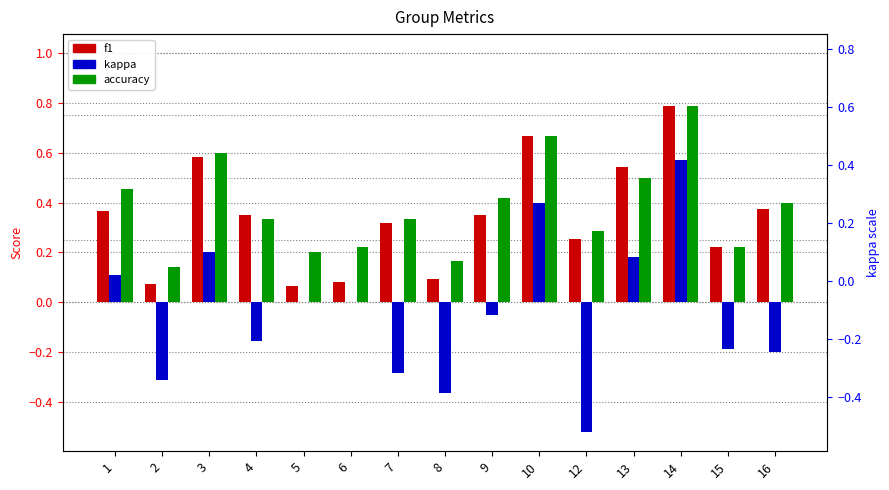

Reading left to right, transcribe all the data shown in this chart.

f1: 1=0.4	2=0.1	3=0.6	4=0.4	5=0.1	6=0.1	7=0.3	8=0.1	9=0.4	10=0.7	12=0.3	13=0.5	14=0.8	15=0.2	16=0.4
kappa: 1=0.1	2=-0.3	3=0.2	4=-0.2	5=0.0	6=0.0	7=-0.3	8=-0.4	9=-0.1	10=0.4	12=-0.5	13=0.2	14=0.6	15=-0.2	16=-0.2
accuracy: 1=0.5	2=0.1	3=0.6	4=0.3	5=0.2	6=0.2	7=0.3	8=0.2	9=0.4	10=0.7	12=0.3	13=0.5	14=0.8	15=0.2	16=0.4